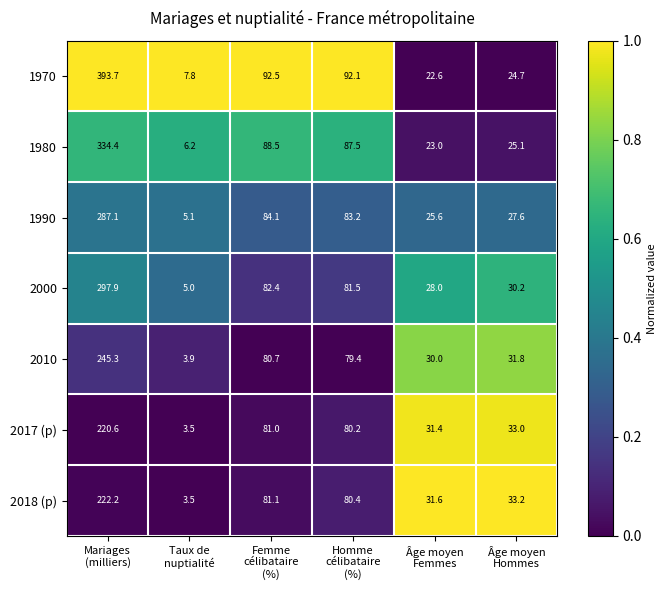

Which series has the largest total across all categories?

1970